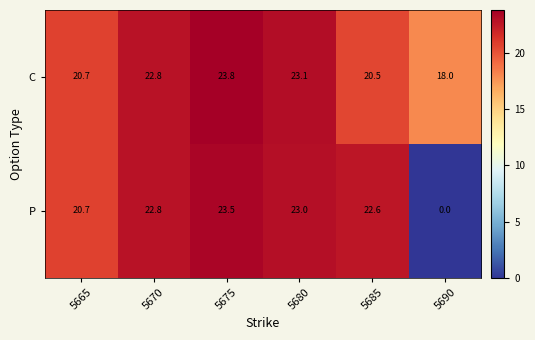

Reading left to right, transcribe all the data shown in this chart.

C: 5665=20.7	5670=22.8	5675=23.8	5680=23.1	5685=20.5	5690=18.0
P: 5665=20.7	5670=22.8	5675=23.5	5680=23.0	5685=22.6	5690=0.0